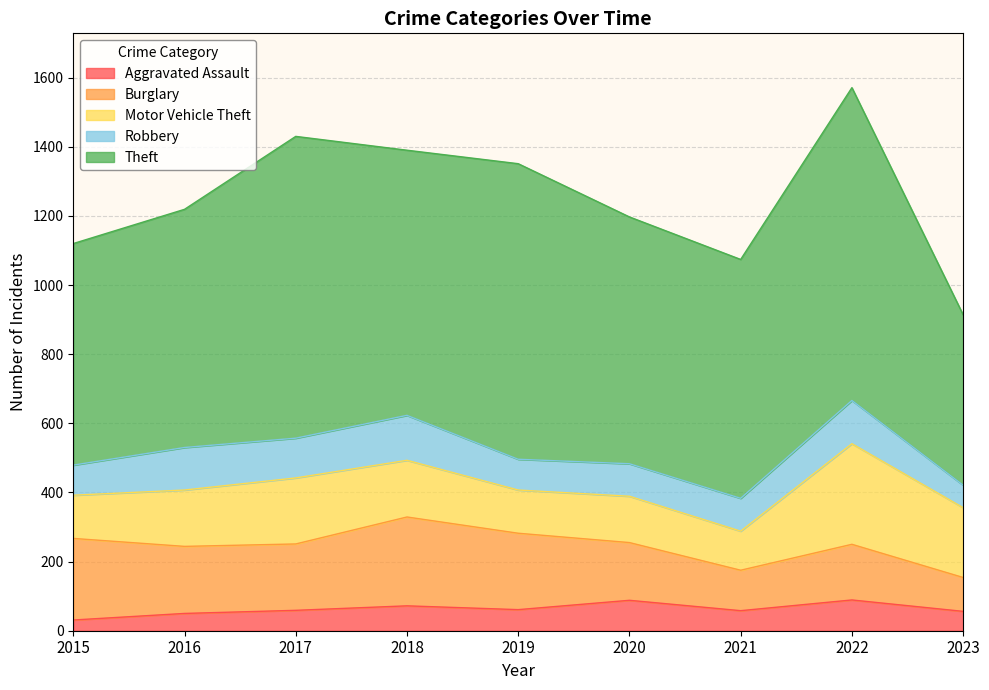

What is the difference between the Motor Vehicle Theft values at 2023 and 2022?

89